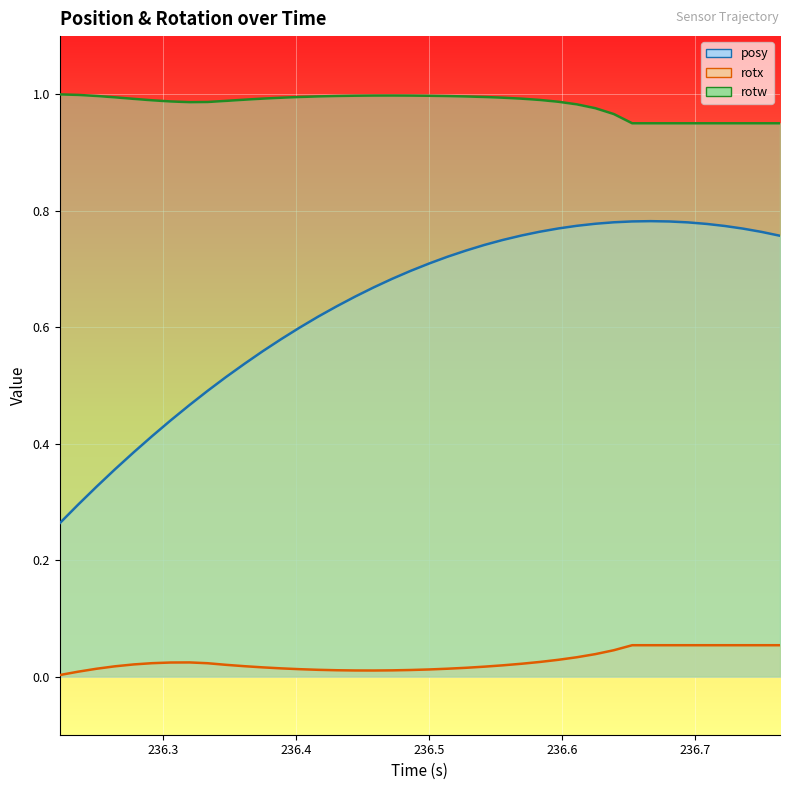

What are all the series names shown in the legend?

posy, rotx, rotw